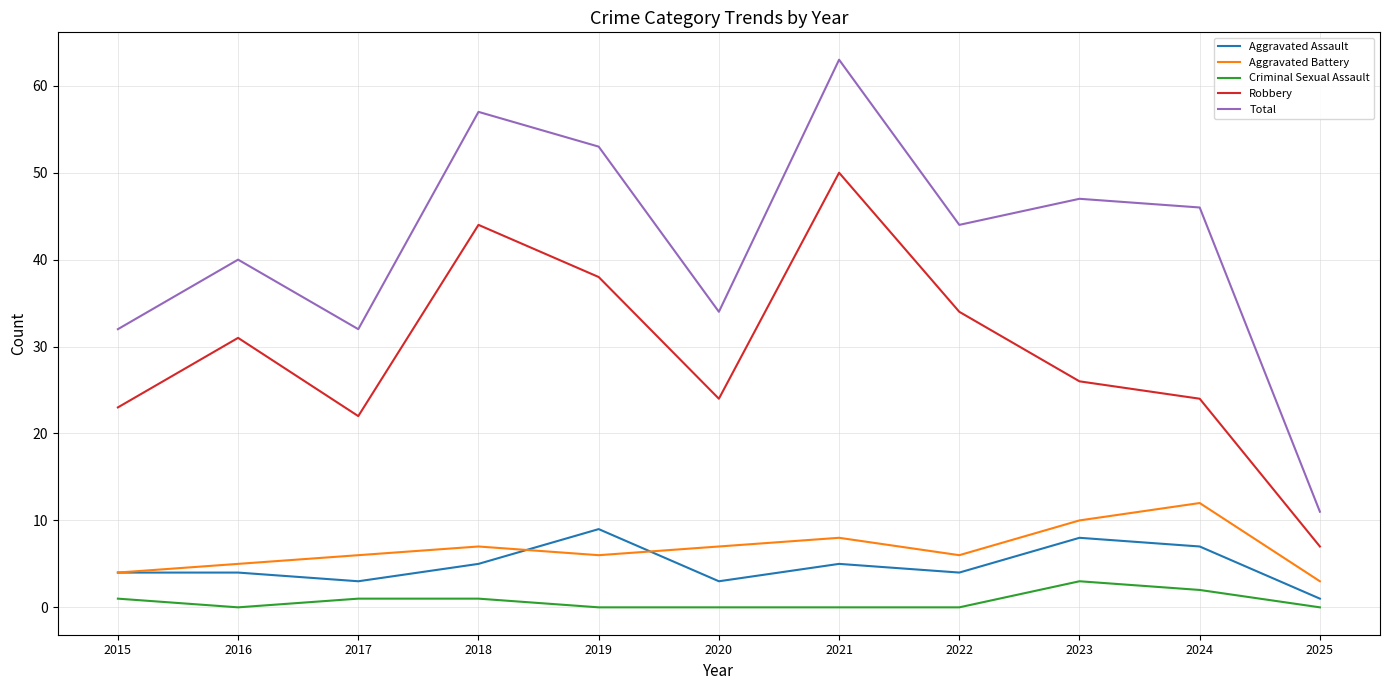

At which label does Aggravated Battery reach its minimum?

2025